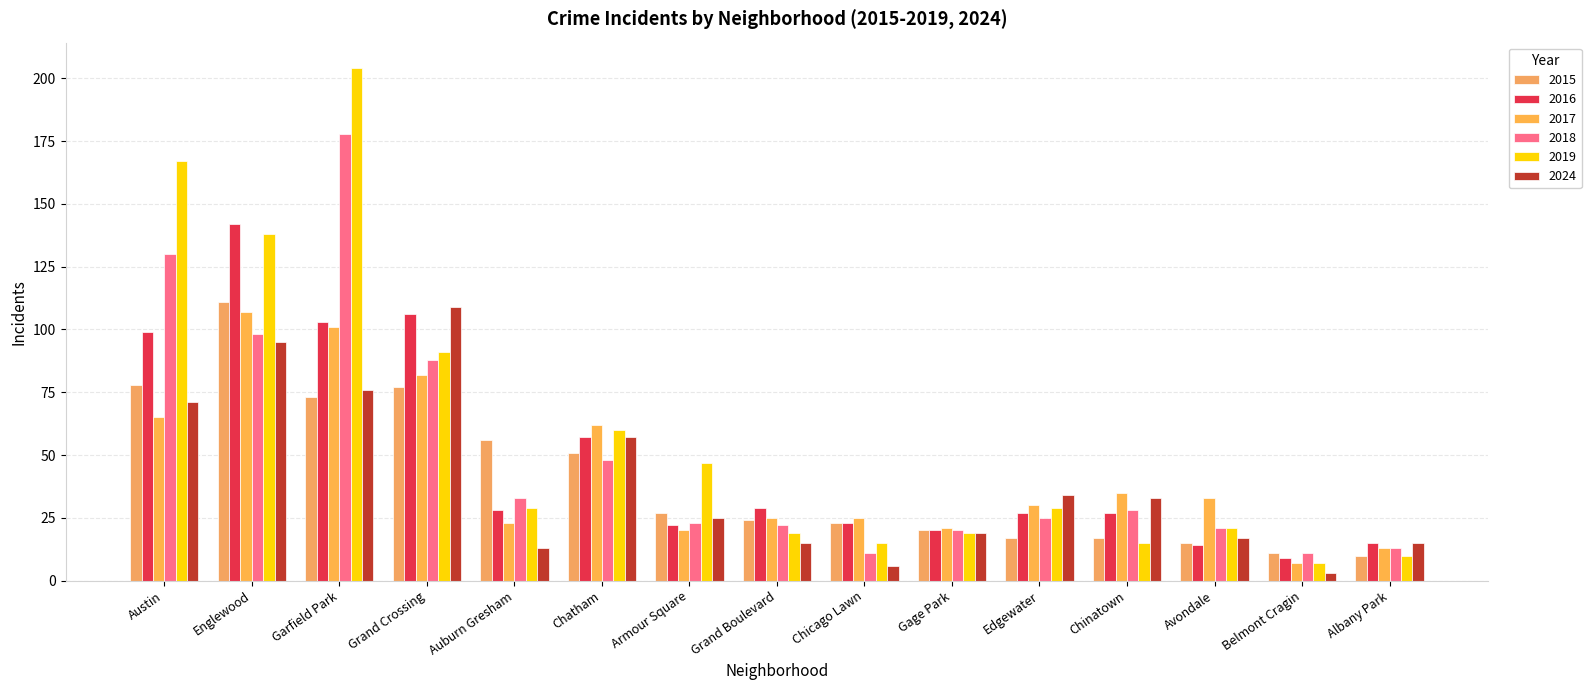

Reading left to right, extract all data points from this chart.

2015: 78	111	73	77	56	51	27	24	23	20	17	17	15	11	10
2016: 99	142	103	106	28	57	22	29	23	20	27	27	14	9	15
2017: 65	107	101	82	23	62	20	25	25	21	30	35	33	7	13
2018: 130	98	178	88	33	48	23	22	11	20	25	28	21	11	13
2019: 167	138	204	91	29	60	47	19	15	19	29	15	21	7	10
2024: 71	95	76	109	13	57	25	15	6	19	34	33	17	3	15